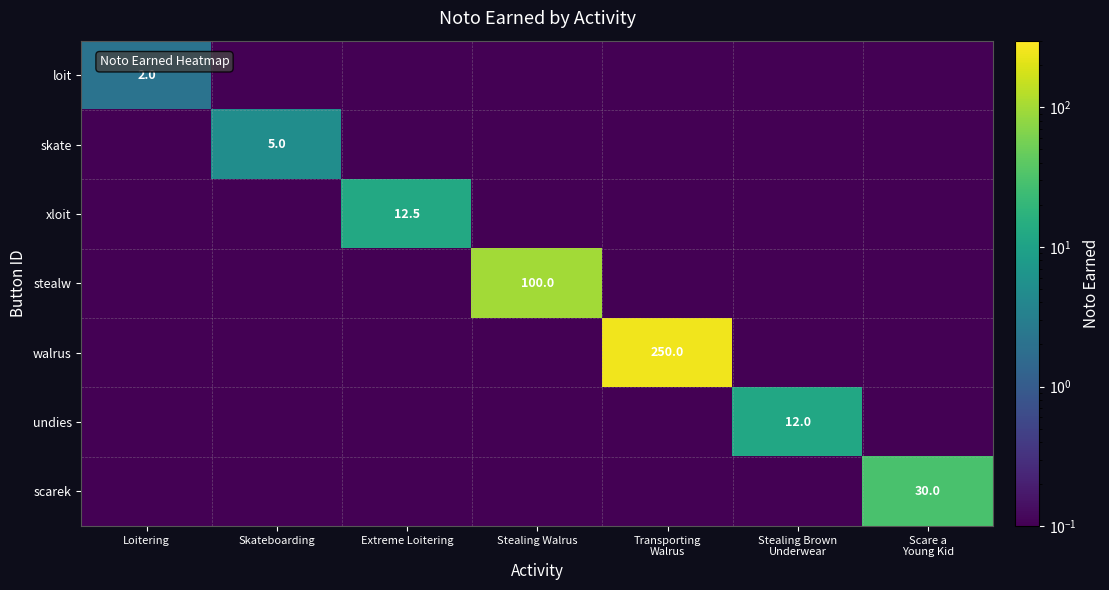

Is it true that scarek equals 0.1 at Extreme Loitering?

True